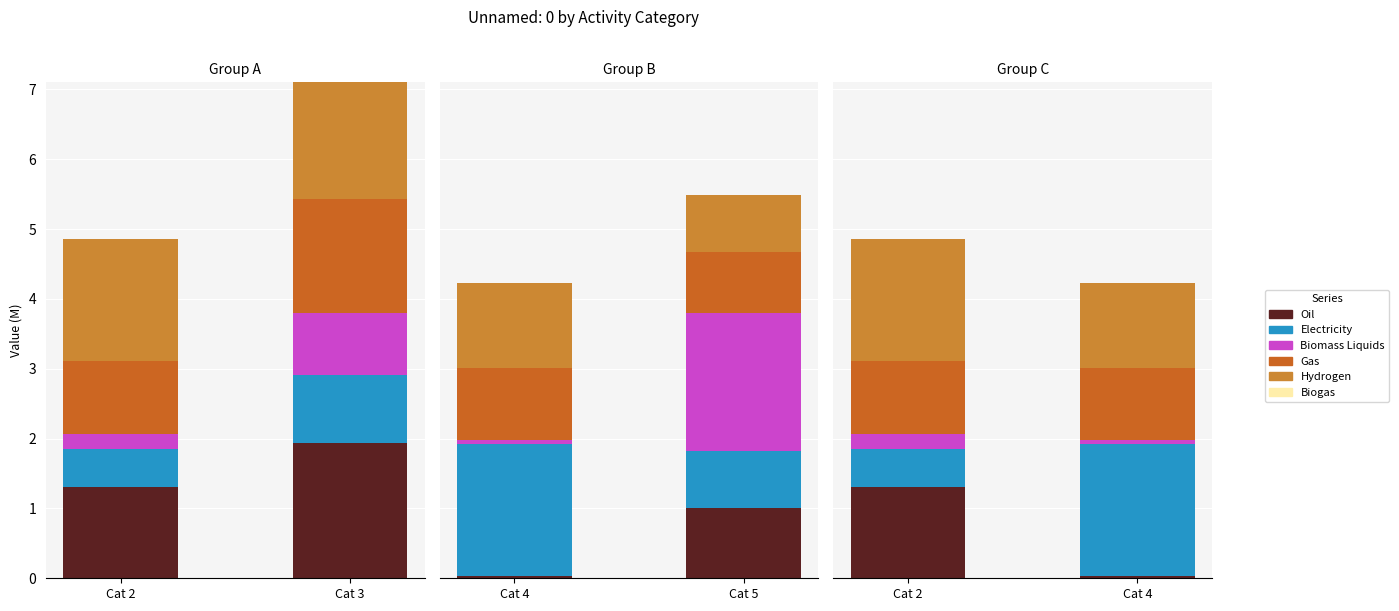

Which series has the largest total across all categories?

Hydrogen